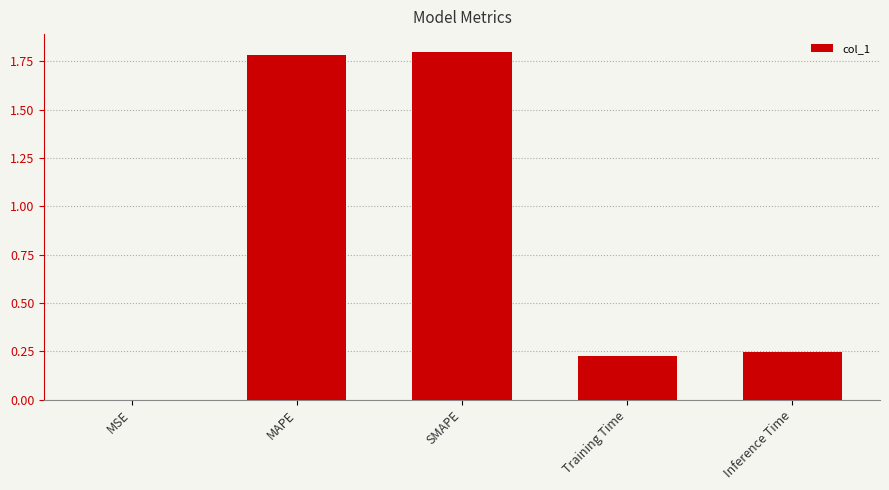

What is the maximum value shown in the chart?

1.8